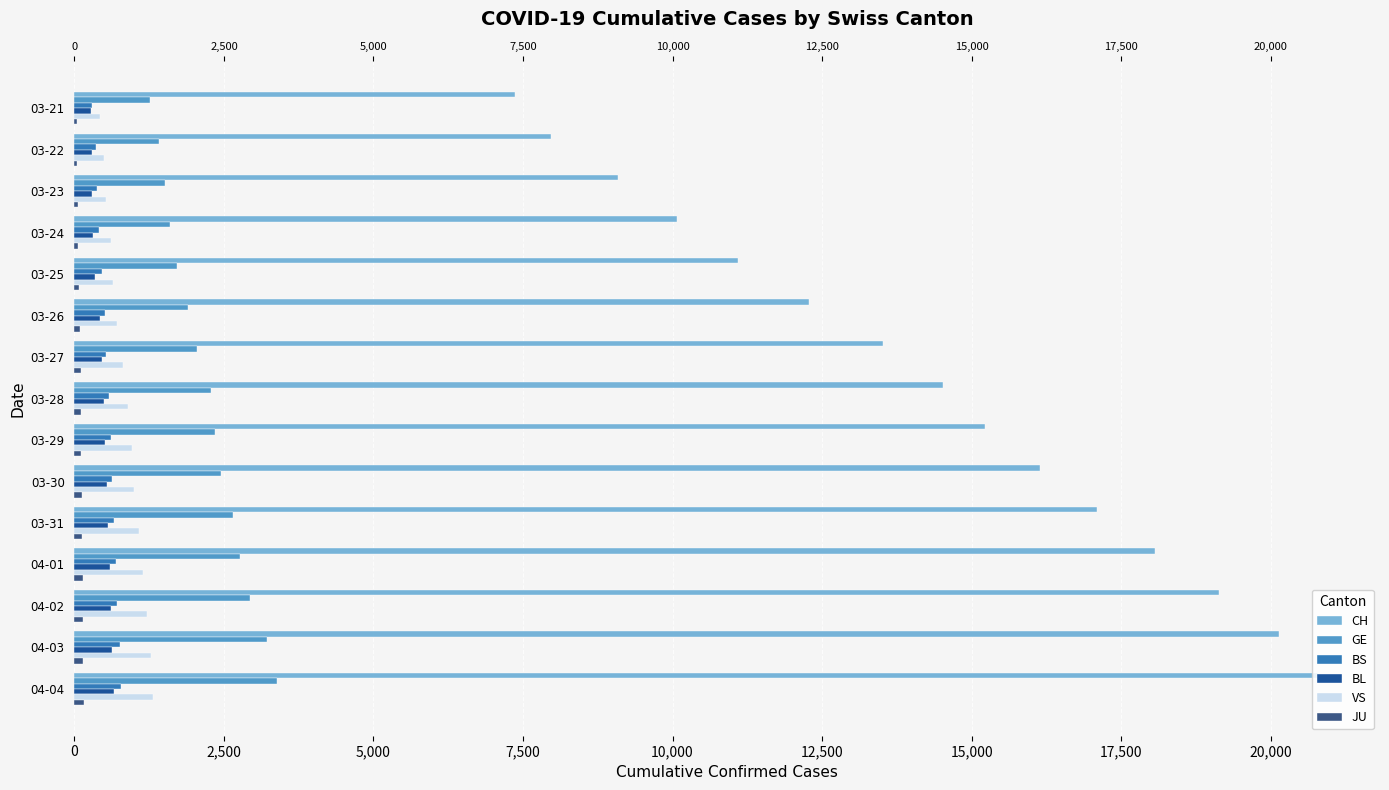

At how many categories does at least one series exceed 20349?

1